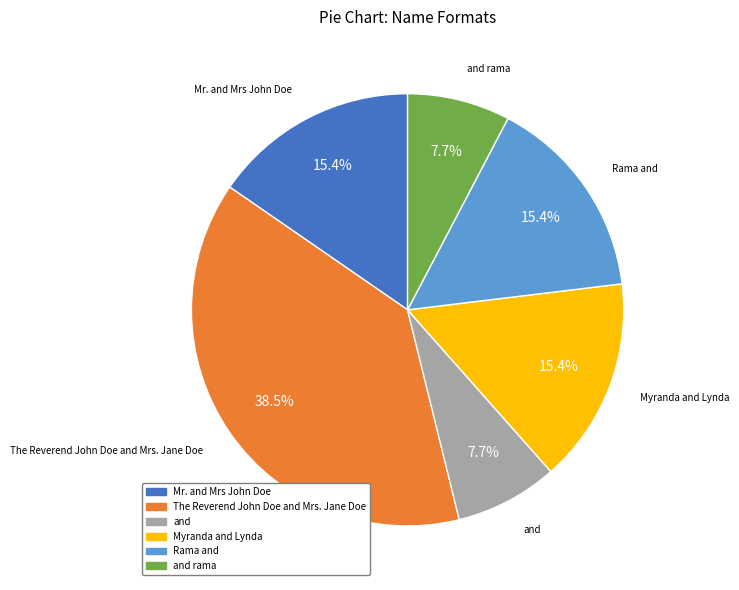

Approximately how many times larger is the value at Myranda and Lynda compared to and?

2.0